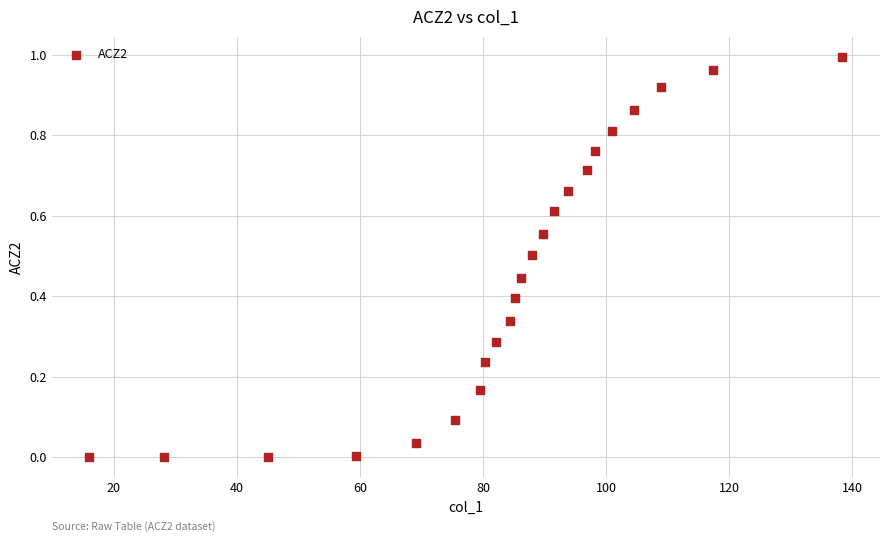

What is the range of X values (max minus min)?

122.3